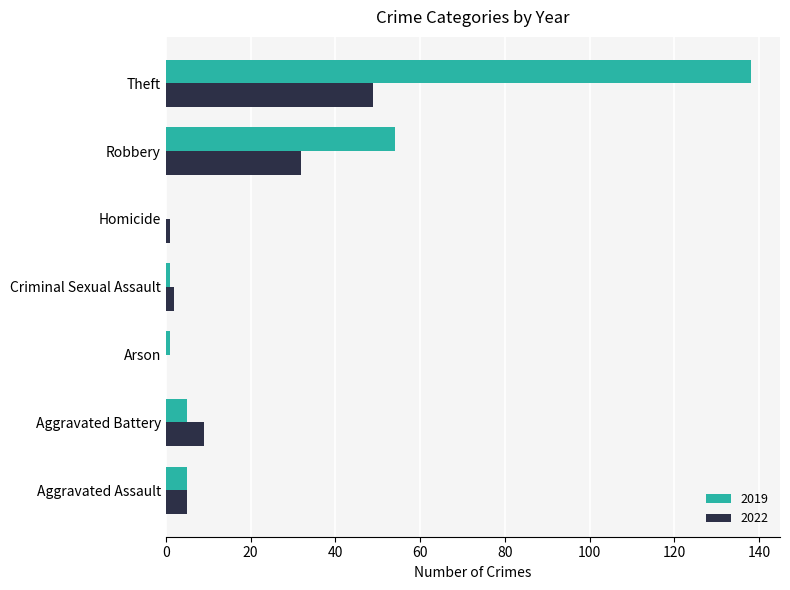

Which series has the largest range (max minus min)?

2019